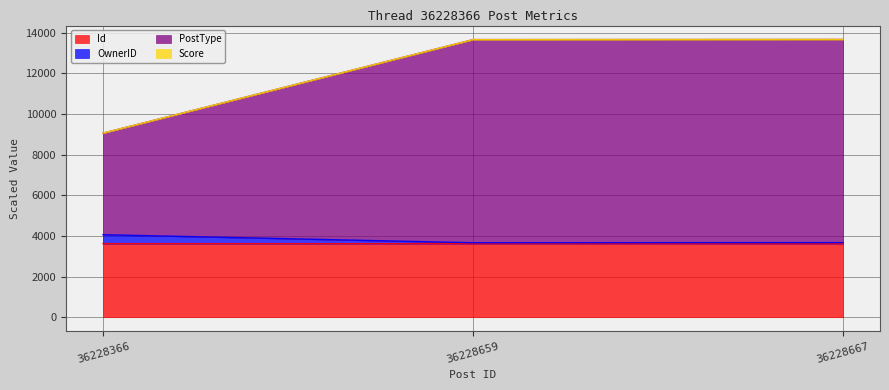

True or false: PostType has a value of 9062.0 at 36228366.

True